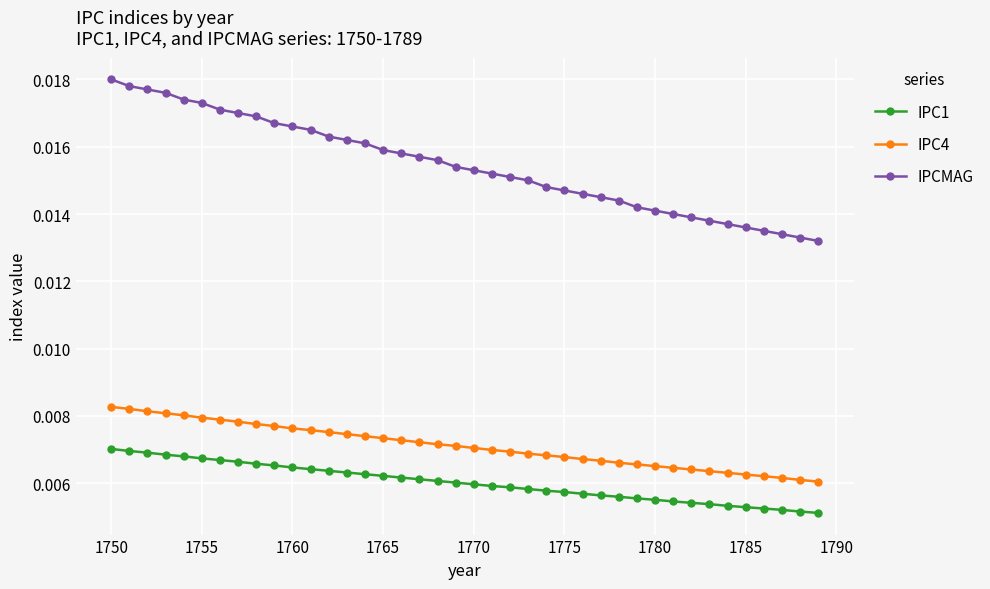

Which series has the largest range (max minus min)?

IPCMAG